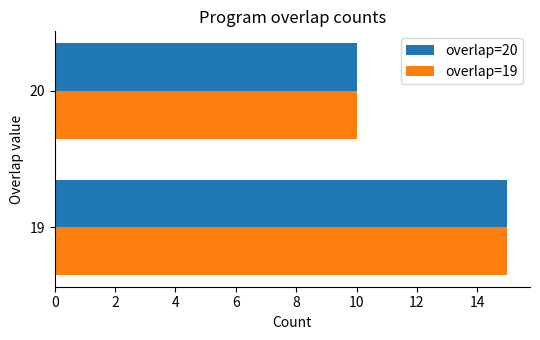

Where is overlap=19 nearest to the value 12?

20